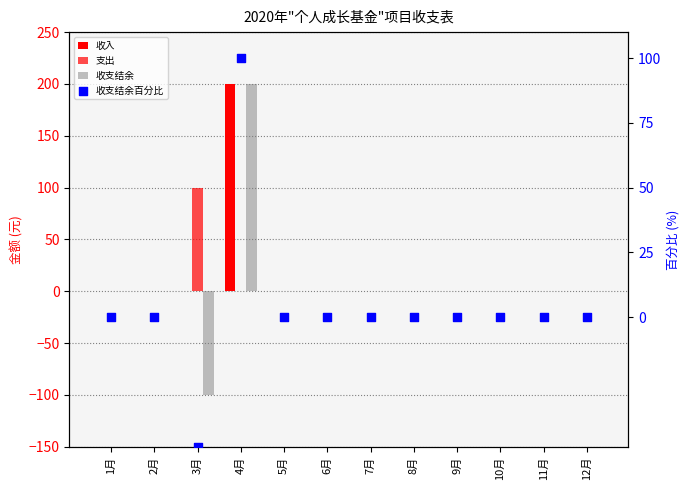

At which category is the sum across all series the highest?

4月